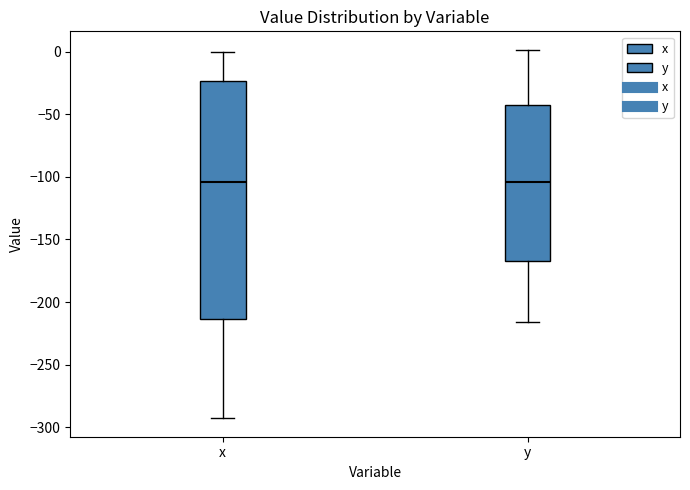

Reading left to right, transcribe this box plot: for each box, give where its median line is, the range the box spans, and where its two whiskers end, as read against the y-axis. The values are not printed on the chart, so give them approximately, as read against the axis.

x: median -105, box -215 to -25, whiskers -295 to 0
y: median -105, box -165 to -45, whiskers -215 to 0